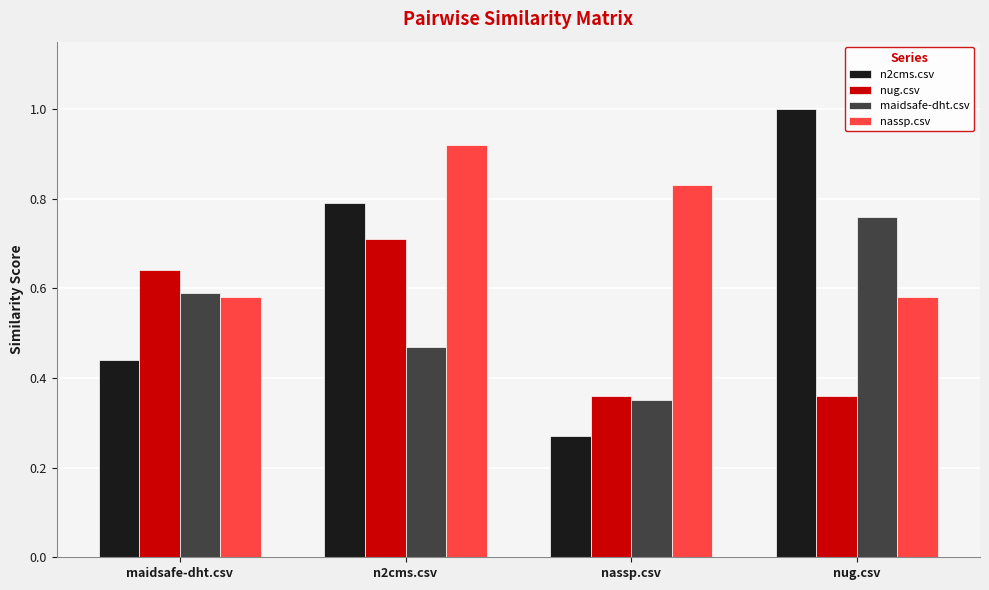

What are all the series names shown in the legend?

n2cms.csv, nug.csv, maidsafe-dht.csv, nassp.csv